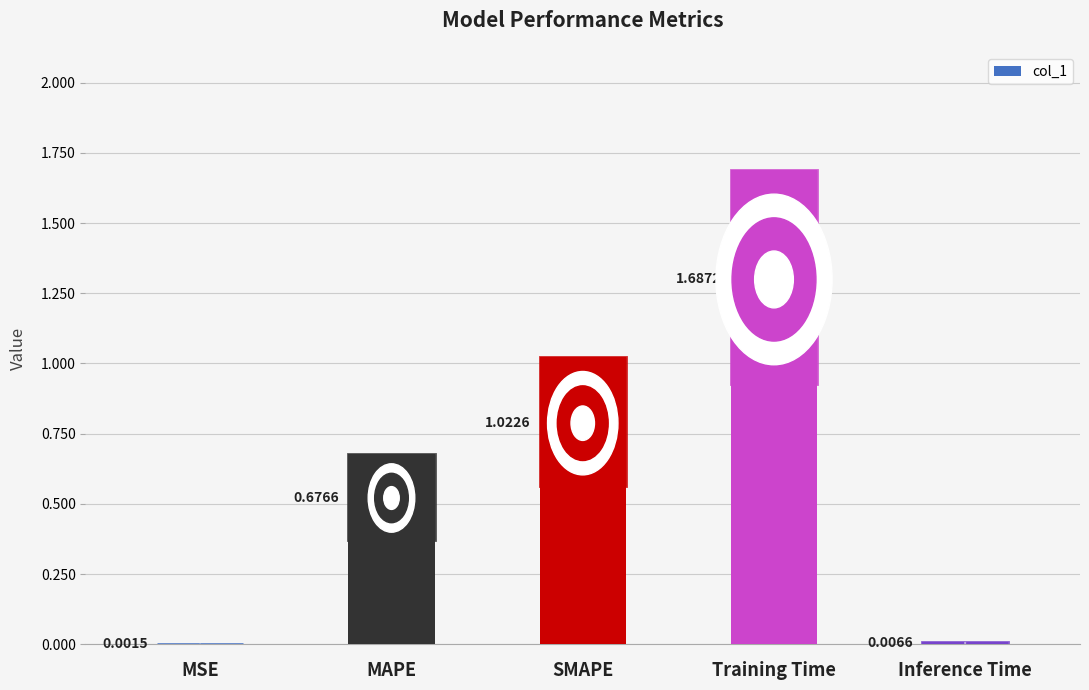

Where is the data nearest to the value 0?

MSE